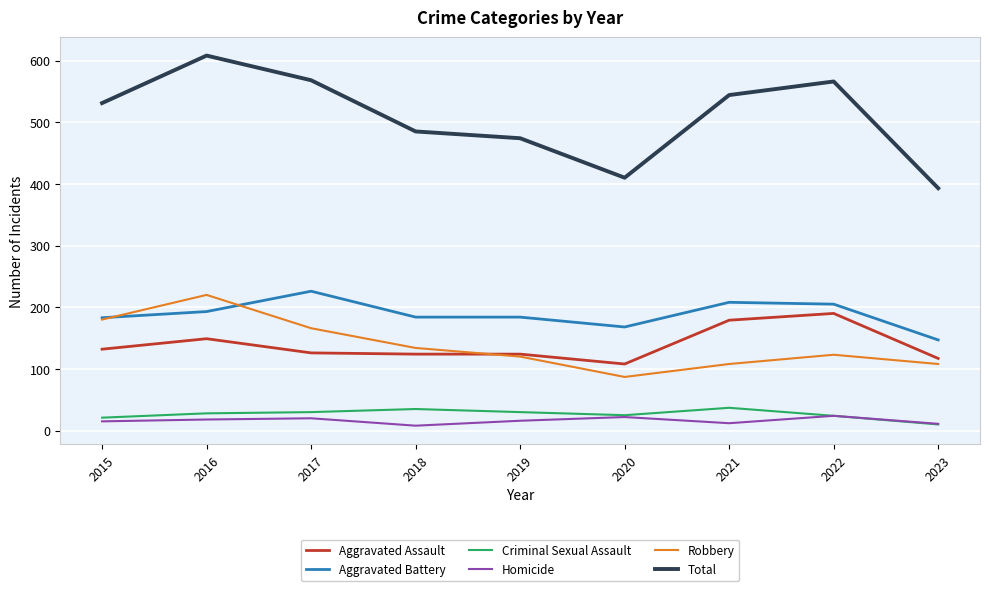

What is the average value of the Homicide series?

16